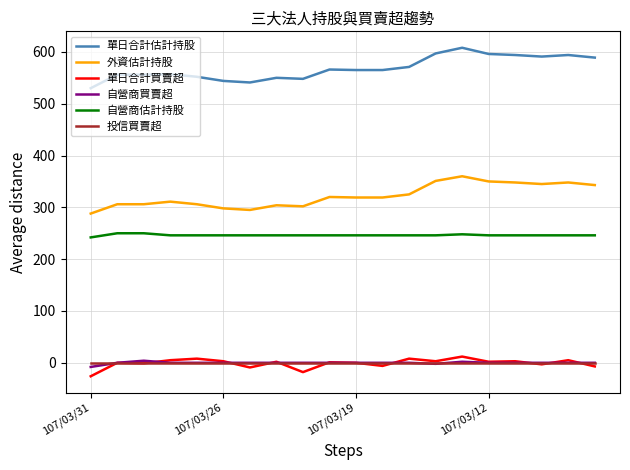

Which series has the widest spread of values?

單日合計估計持股